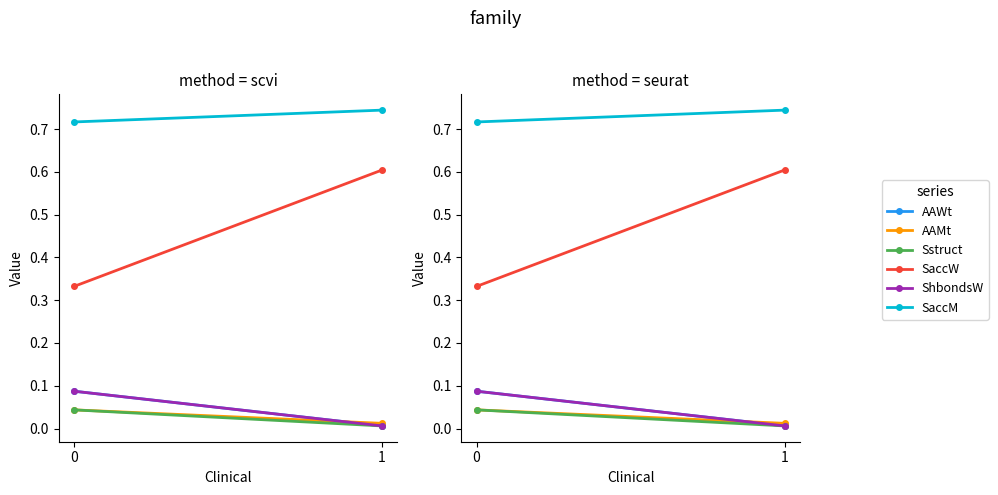

What is the total value across all series at 1?

1.4